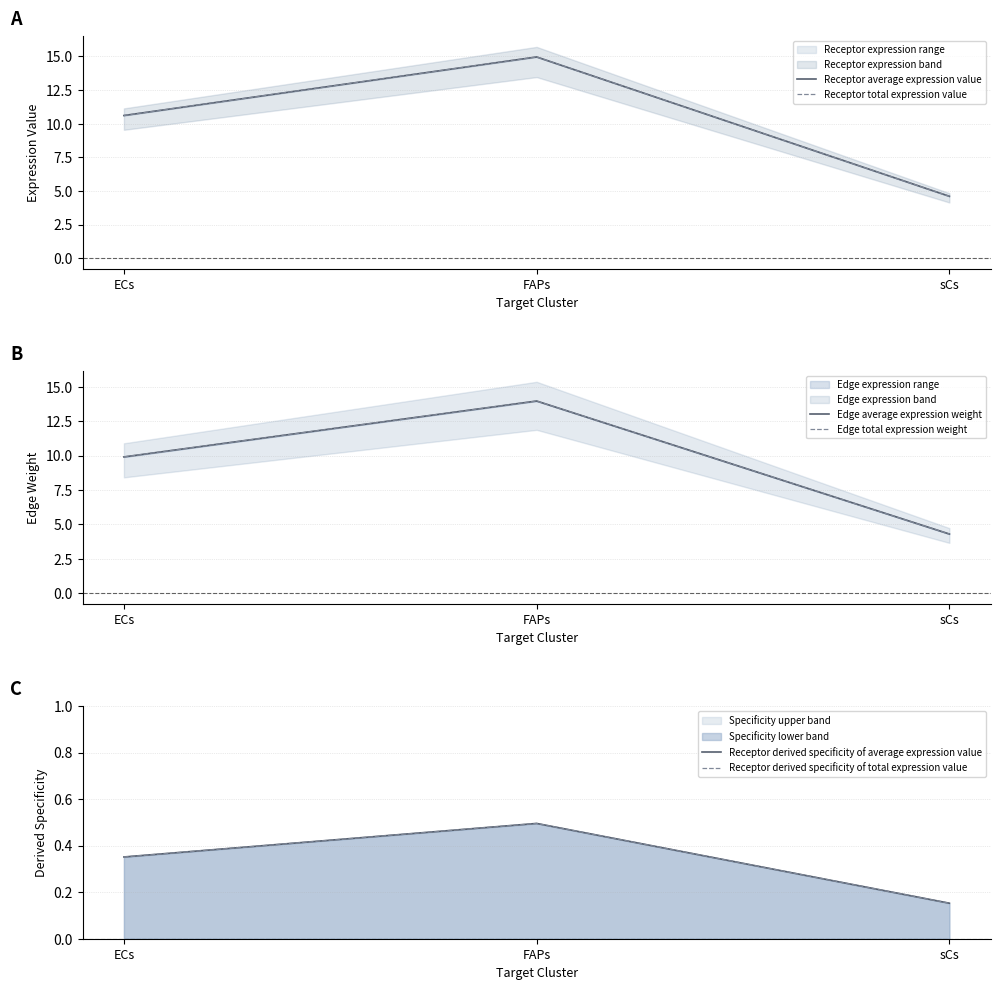

What is the sum of the Edge total expression weight values at FAPs and sCs?

18.3